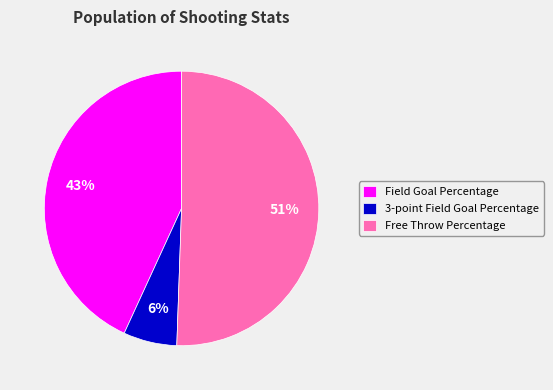

How many slices are in this pie chart?

3